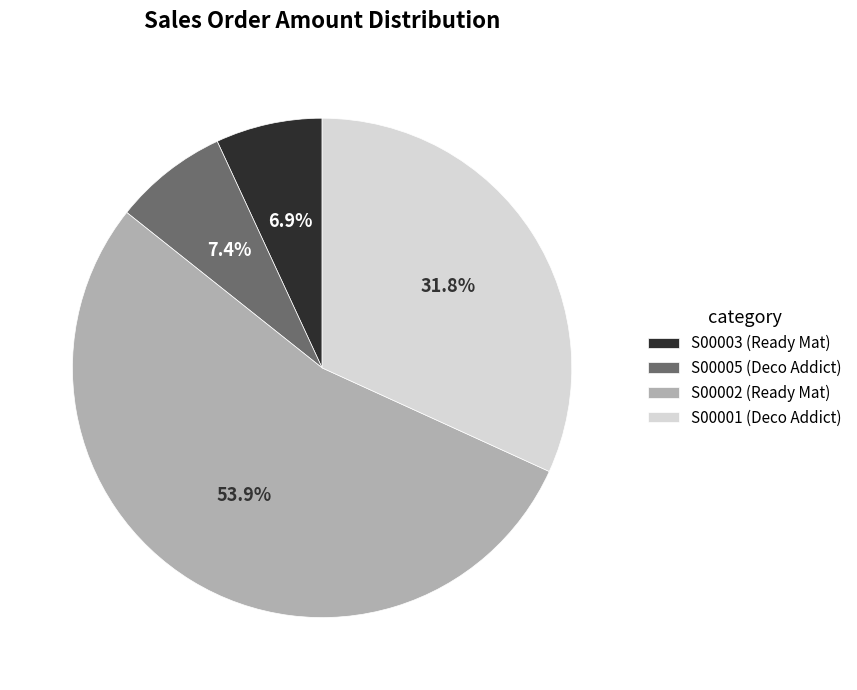

What is the total percentage of S00005 (Deco Addict) and S00003 (Ready Mat)?

14.3%